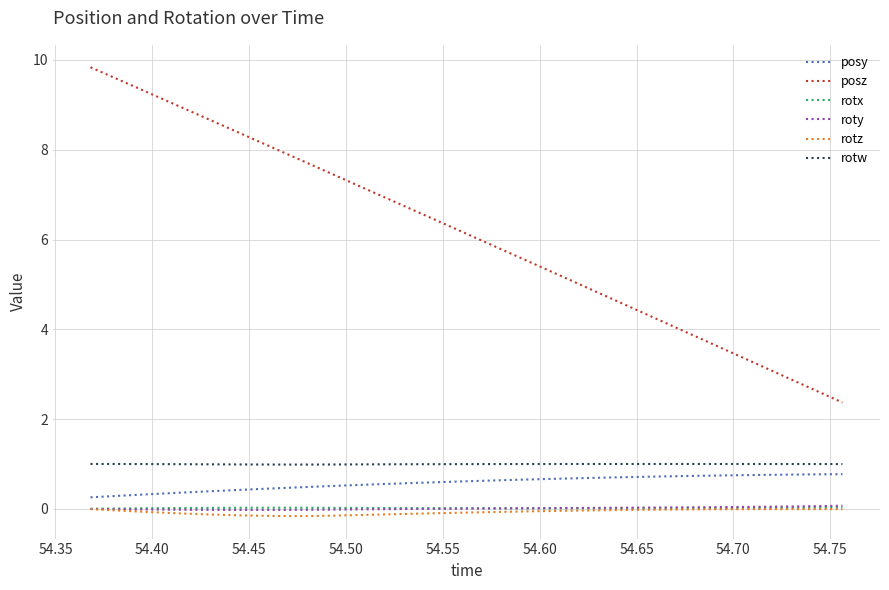

Which series has the largest total across all categories?

posz